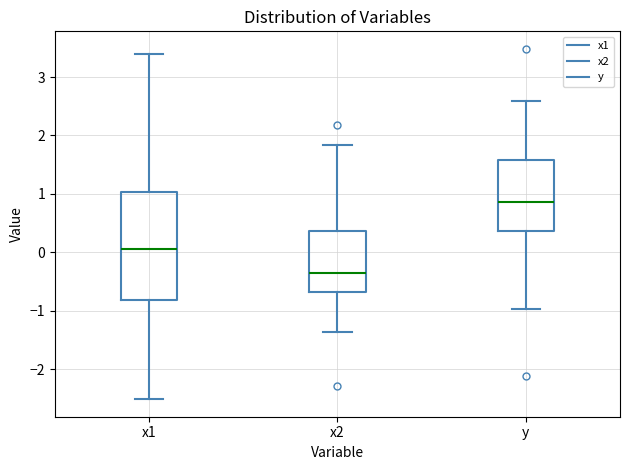

Comparing the boxes themselves (not the whiskers), which one is the tallest?

x1